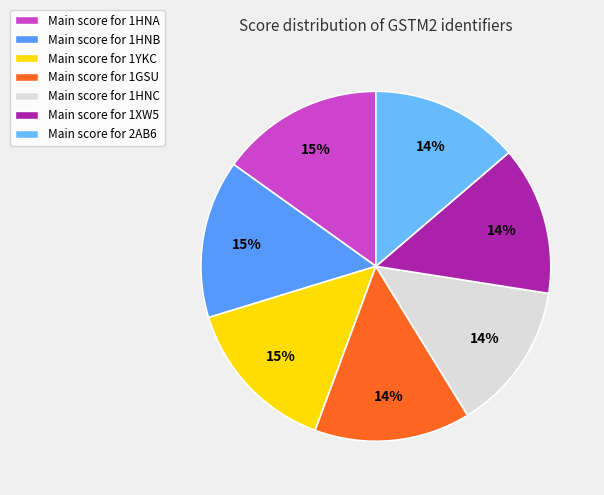

Count the number of slices in the pie.

7